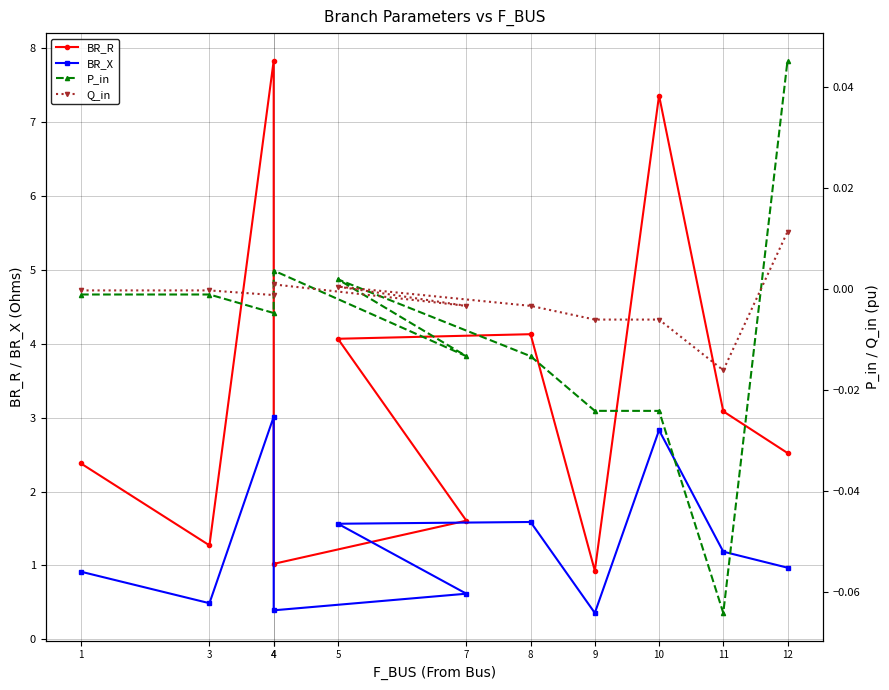

In Q_in, how many points are lower than both neighbors (excluding endpoints)?

3